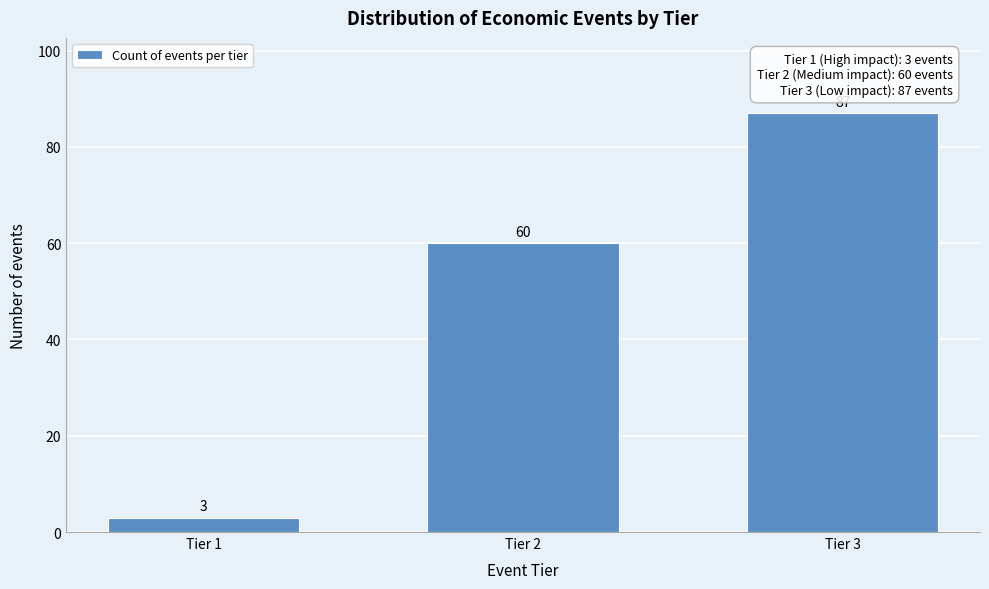

Reading right to left, what are all the values shown in this chart?

87	60	3